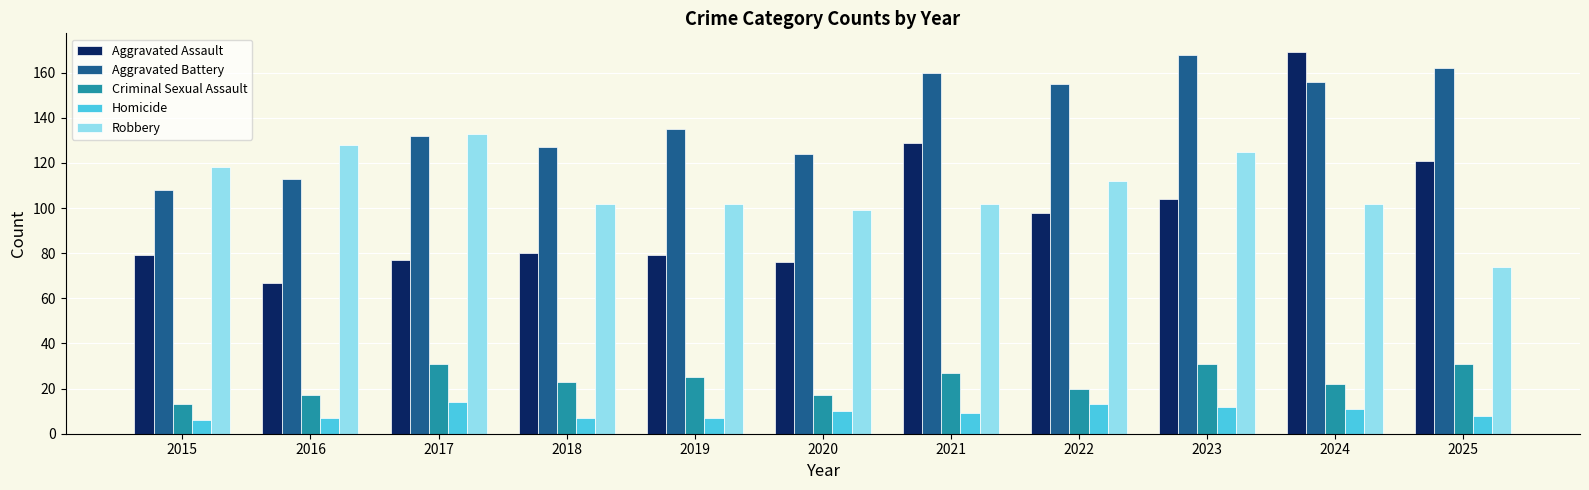

Count the number of data series in this chart.

5